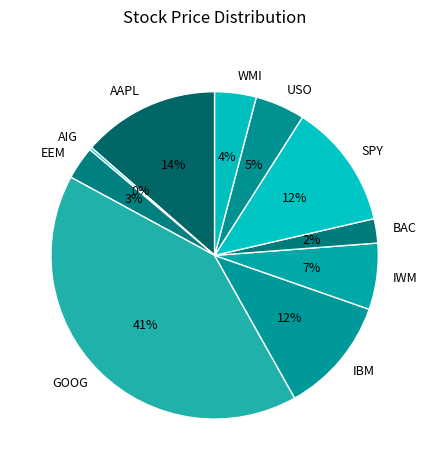

True or false: IBM accounts for 12% of the total.

True